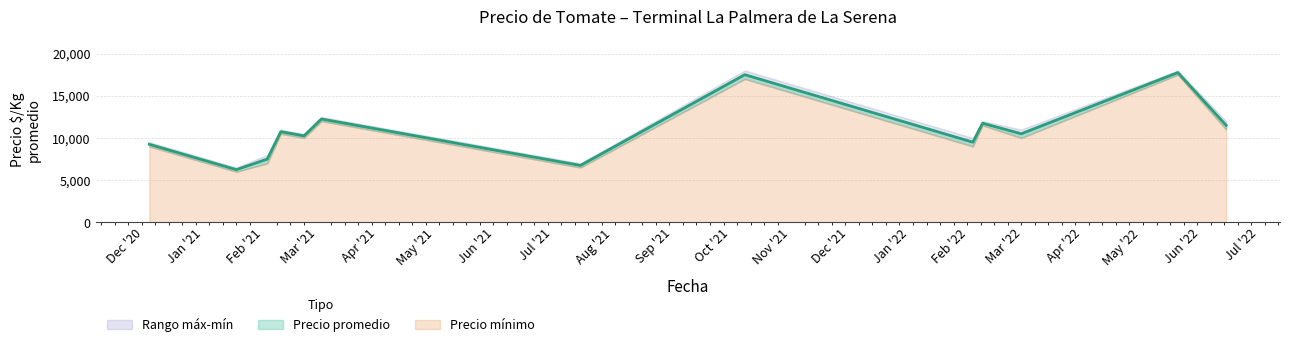

Reading right to left, transcribe all the data shown in this chart.

Precio maximo: 2022-06-14=12000	2022-05-20=18000	2022-02-28=11000	2022-02-08=12000	2022-02-03=10000	2021-10-08=18000	2021-07-15=7000	2021-03-03=12500	2021-02-22=10500	2021-02-10=11000	2021-02-03=8000	2021-01-18=6500	2020-12-04=9500
Precio promedio ponderado: 2022-06-14=11500	2022-05-20=17750	2022-02-28=10500	2022-02-08=11750	2022-02-03=9500	2021-10-08=17500	2021-07-15=6750	2021-03-03=12250	2021-02-22=10250	2021-02-10=10750	2021-02-03=7500	2021-01-18=6250	2020-12-04=9250
Precio minimo: 2022-06-14=11000	2022-05-20=17500	2022-02-28=10000	2022-02-08=11500	2022-02-03=9000	2021-10-08=17000	2021-07-15=6500	2021-03-03=12000	2021-02-22=10000	2021-02-10=10500	2021-02-03=7000	2021-01-18=6000	2020-12-04=9000